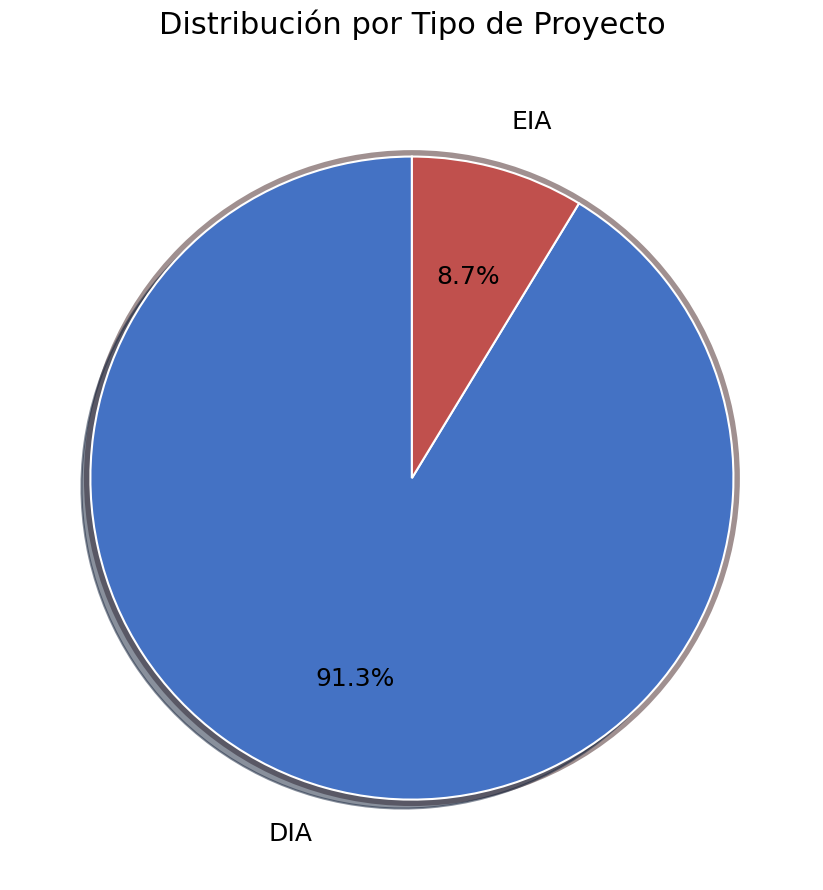

To the nearest percent, what is the average slice percentage?

50%